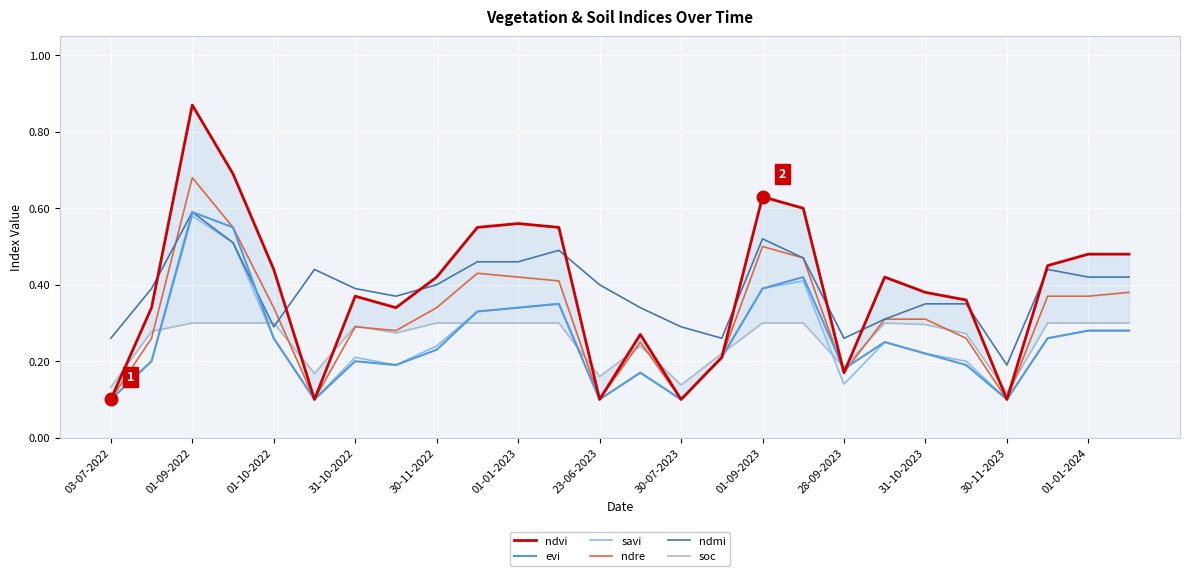

Reading left to right, transcribe all the data shown in this chart.

ndvi: 0.1	0.3	0.9	0.7	0.4	0.1	0.4	0.3	0.4	0.6	0.6	0.6	0.1	0.3	0.1	0.2	0.6	0.6	0.2	0.4	0.4	0.4	0.1	0.5	0.5	0.5
evi: 0.1	0.2	0.6	0.6	0.3	0.1	0.2	0.2	0.2	0.3	0.3	0.3	0.1	0.2	0.1	0.2	0.4	0.4	0.2	0.2	0.2	0.2	0.1	0.3	0.3	0.3
savi: 0.1	0.2	0.6	0.5	0.3	0.1	0.2	0.2	0.2	0.3	0.3	0.3	0.1	0.2	0.1	0.2	0.4	0.4	0.1	0.2	0.2	0.2	0.1	0.3	0.3	0.3
ndre: 0.1	0.3	0.7	0.6	0.3	0.1	0.3	0.3	0.3	0.4	0.4	0.4	0.1	0.2	0.1	0.2	0.5	0.5	0.2	0.3	0.3	0.3	0.1	0.4	0.4	0.4
ndmi: 0.3	0.4	0.6	0.5	0.3	0.4	0.4	0.4	0.4	0.5	0.5	0.5	0.4	0.3	0.3	0.3	0.5	0.5	0.3	0.3	0.3	0.3	0.2	0.4	0.4	0.4
soc: 0.1	0.3	0.3	0.3	0.3	0.2	0.3	0.3	0.3	0.3	0.3	0.3	0.2	0.2	0.1	0.2	0.3	0.3	0.2	0.3	0.3	0.3	0.1	0.3	0.3	0.3